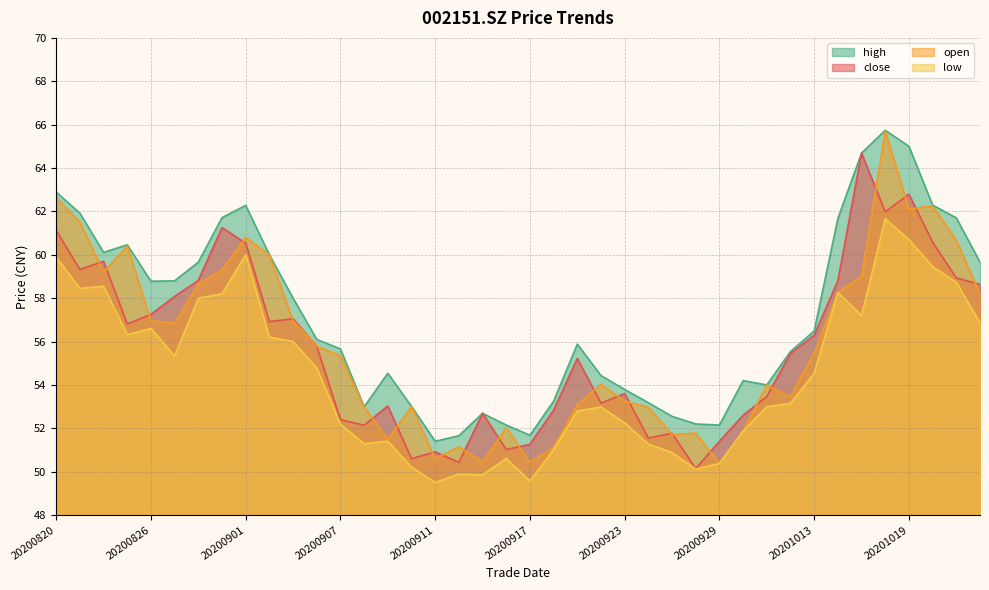

Reading right to left, what are all the values shown in this chart?

close: 58.6	58.9	60.6	62.8	62.0	64.7	58.8	56.3	55.5	53.5	52.6	51.4	50.1	51.8	51.5	53.6	53.2	55.2	52.8	51.3	51.0	52.7	50.4	50.9	50.6	53.0	52.1	52.4	55.8	57.0	56.9	60.5	61.2	58.8	58.1	57.2	56.8	59.7	59.3	61.1
open: 58.2	60.7	62.2	62.1	65.7	59.0	58.3	55.5	53.5	54.0	51.9	50.4	51.8	51.7	53.0	53.2	54.0	53.1	51.1	50.4	52.0	50.5	51.1	50.6	53.0	51.5	53.0	55.4	55.8	57.0	60.0	60.8	59.3	58.7	56.8	57.0	60.4	59.2	61.5	62.6
high: 59.7	61.7	62.3	65.0	65.7	64.7	61.7	56.5	55.5	54.0	54.2	52.1	52.2	52.5	53.2	53.8	54.4	55.9	53.2	51.7	52.1	52.7	51.7	51.4	53.0	54.5	53.0	55.7	56.1	58.0	60.0	62.3	61.7	59.7	58.8	58.8	60.5	60.1	61.9	62.9
low: 56.9	58.7	59.5	60.7	61.7	57.2	58.3	54.5	53.1	53.0	51.9	50.4	50.1	50.9	51.3	52.2	53.0	52.8	51.0	49.6	50.6	49.9	49.9	49.5	50.2	51.4	51.3	52.2	54.8	56.0	56.2	60.0	58.2	58.0	55.3	56.6	56.3	58.5	58.5	59.9